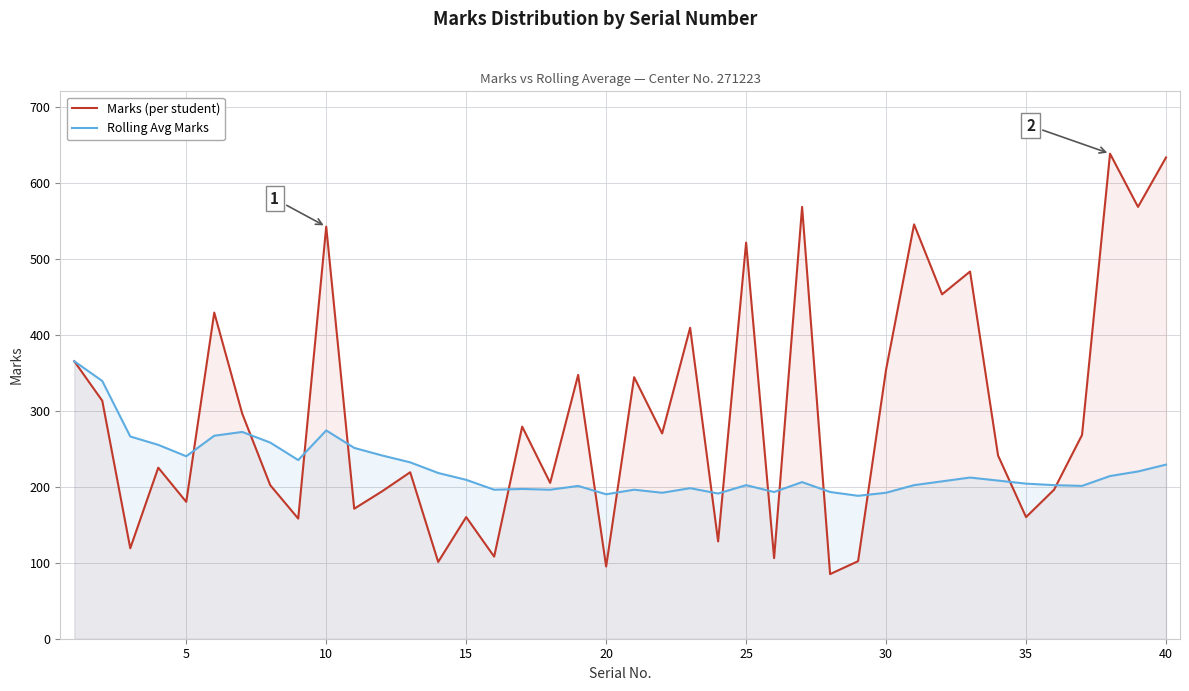

What is the spread (max minus min) of values at 40?

404